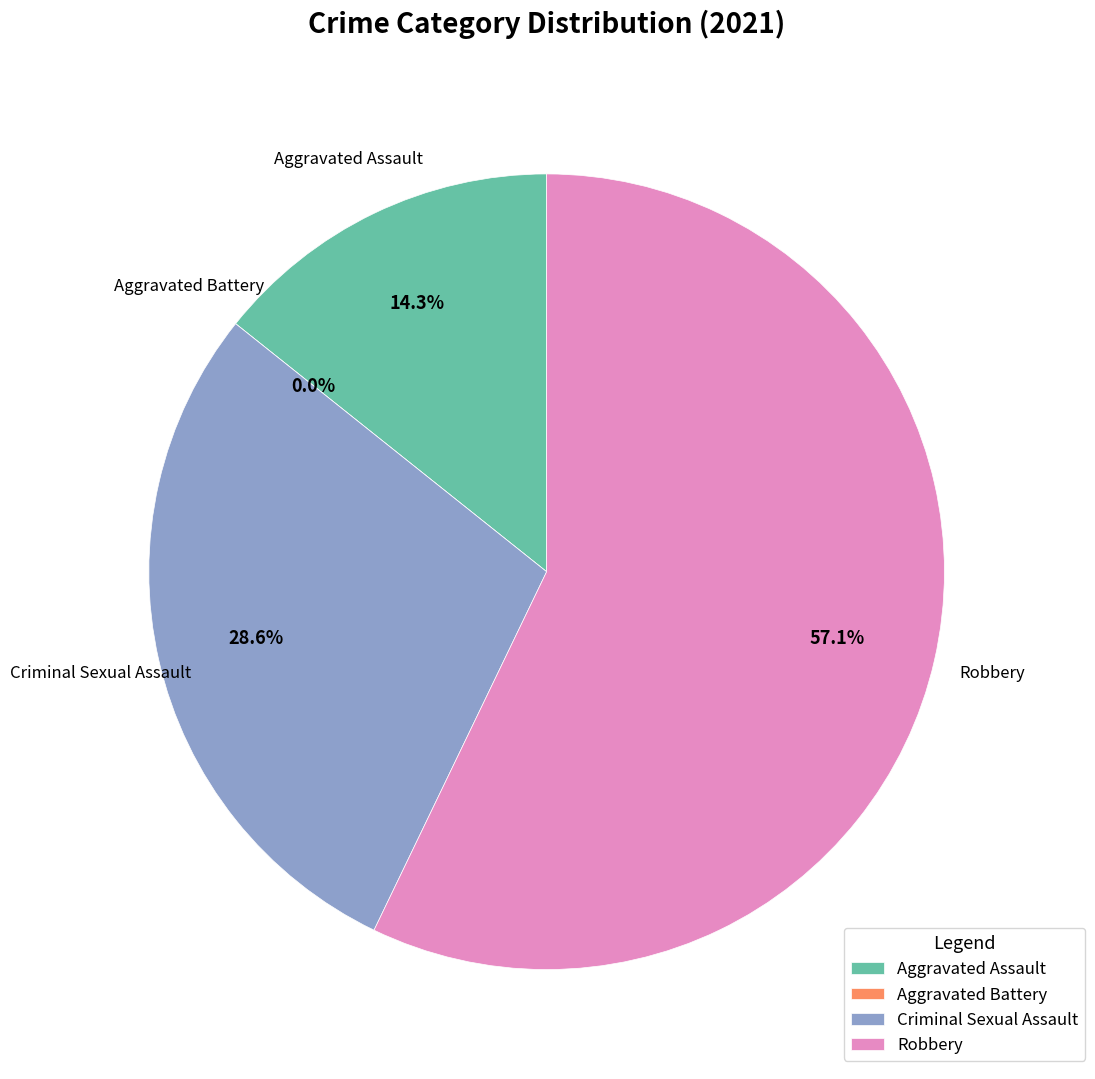

Count the number of slices in the pie.

4